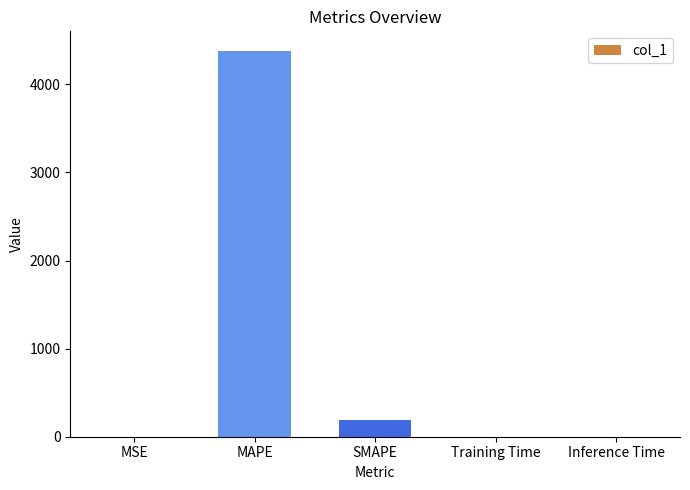

What is the greatest value displayed?

4383.0